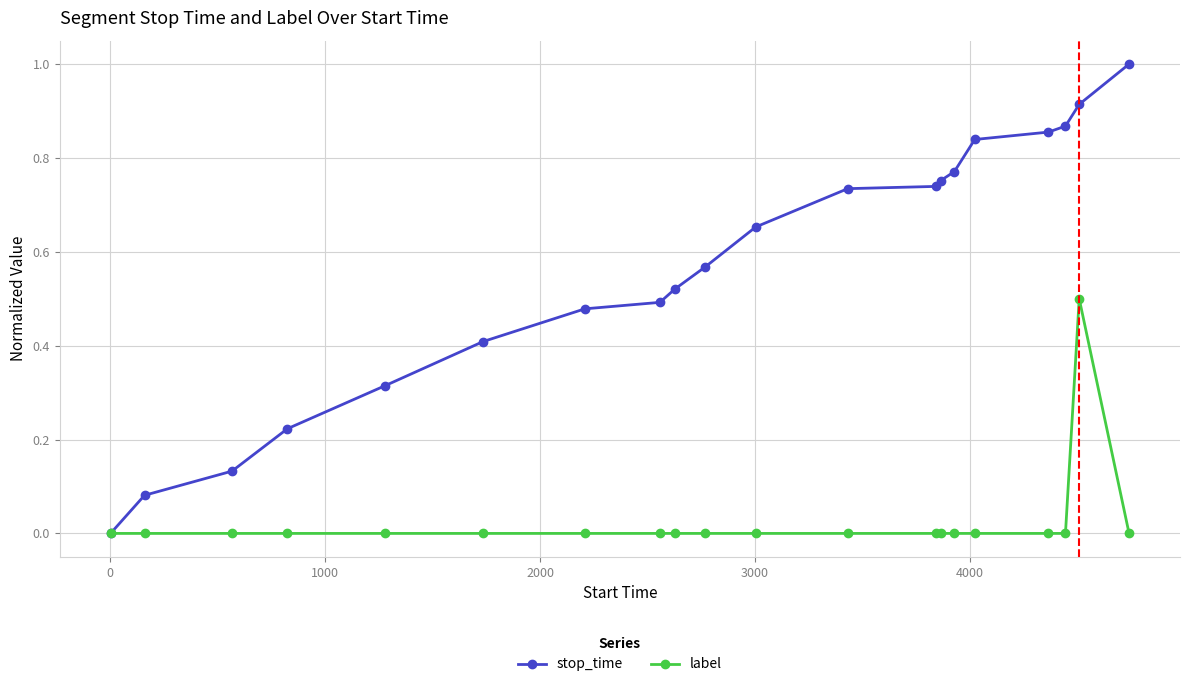

List the series in order of their peak value, highest first.

stop_time, label